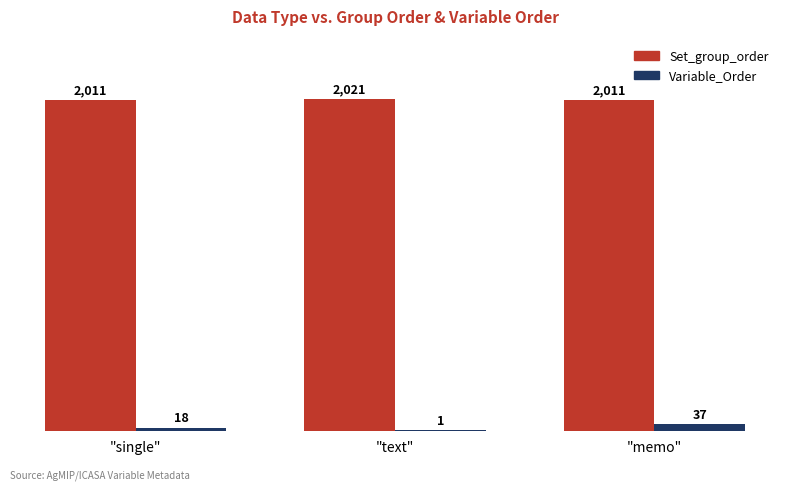

What is the maximum value for Set_group_order?

2021